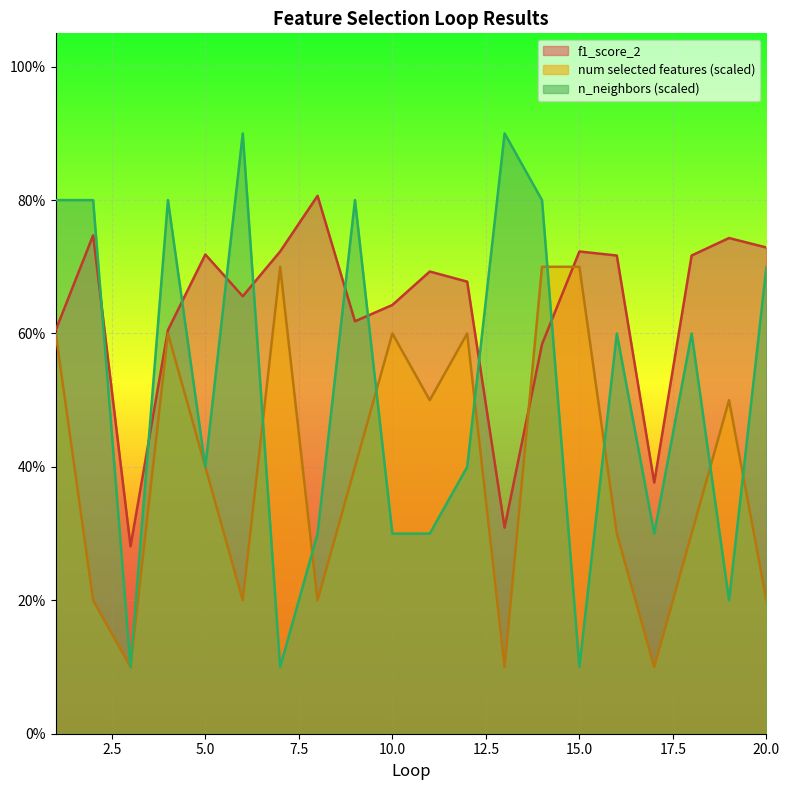

What is the value of the f1_score_2 point at the 13th from the left?

0.3